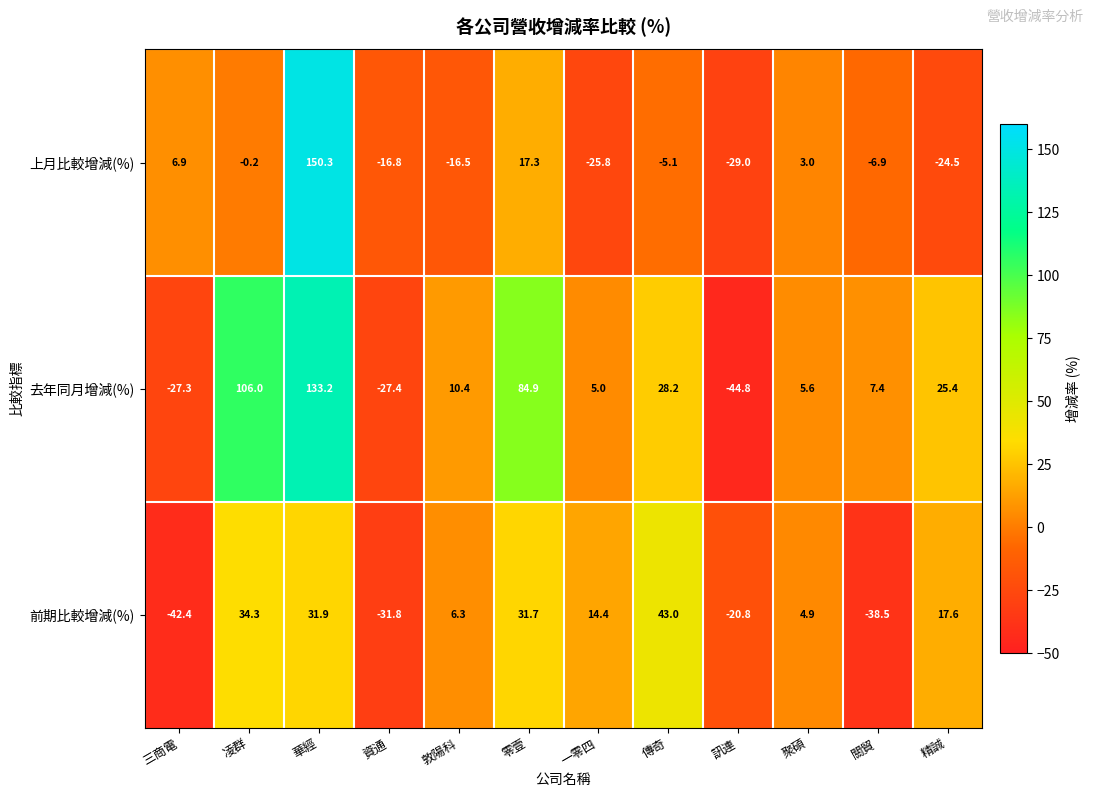

What is the approximate value of 上月比較增減(%) at 一零四?

-25.8